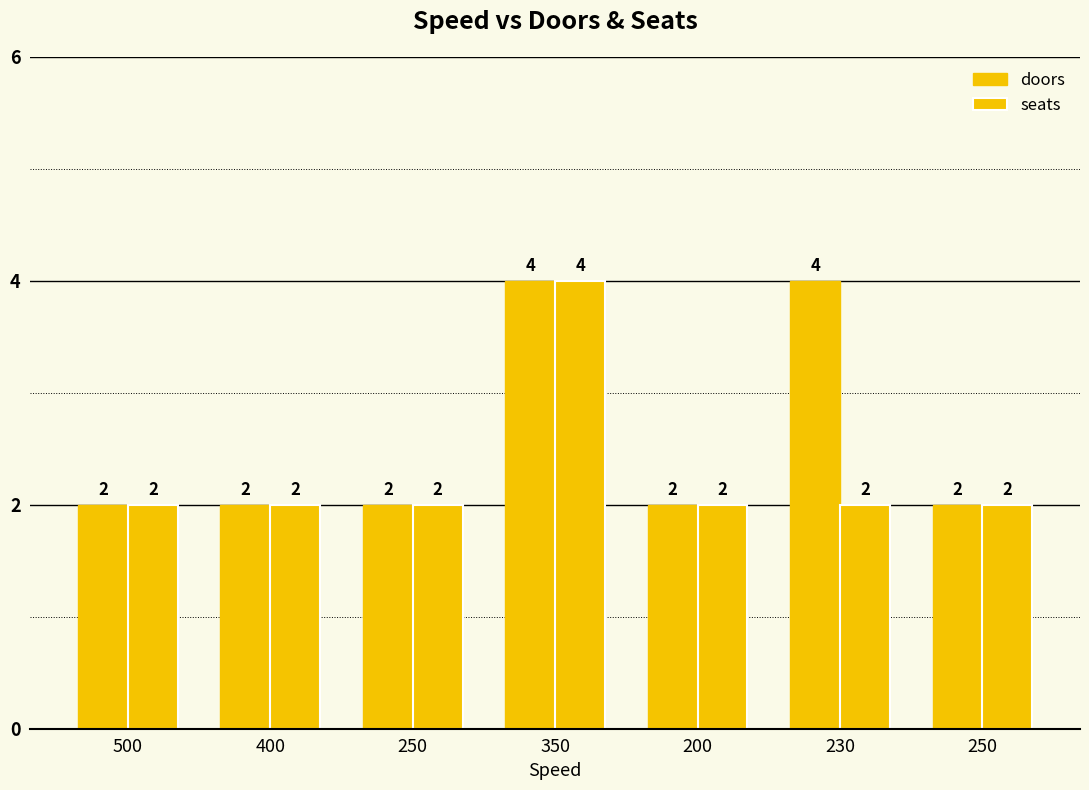

List the series in order of their peak value, lowest first.

doors, seats